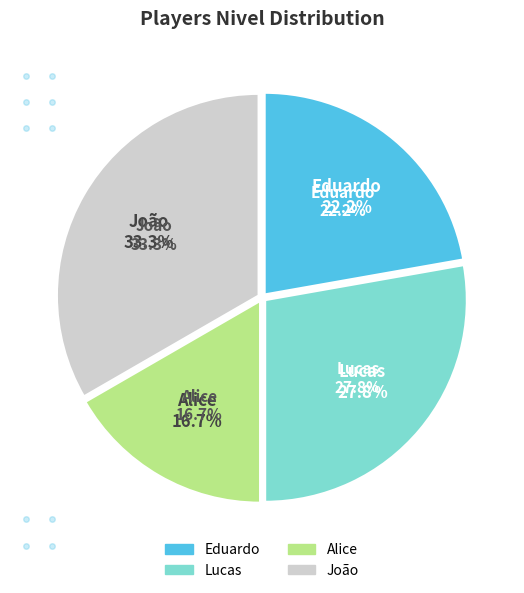

What is the change in value from Eduardo to Lucas?

+1